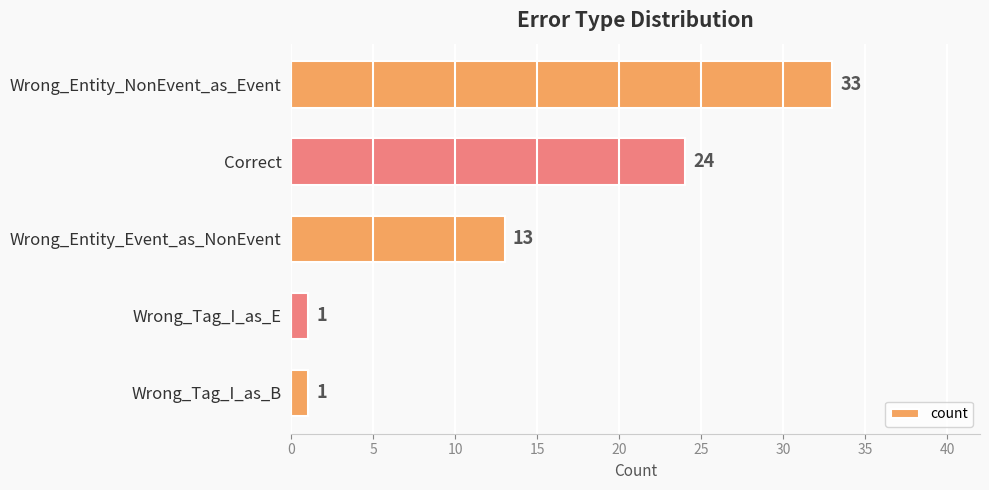

How many distinct data groups are displayed?

1